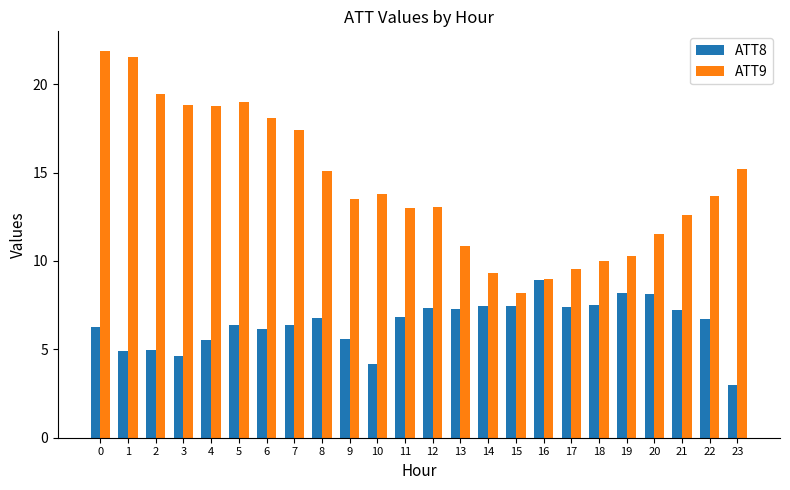

Which label corresponds to the smallest value in the chart?

23